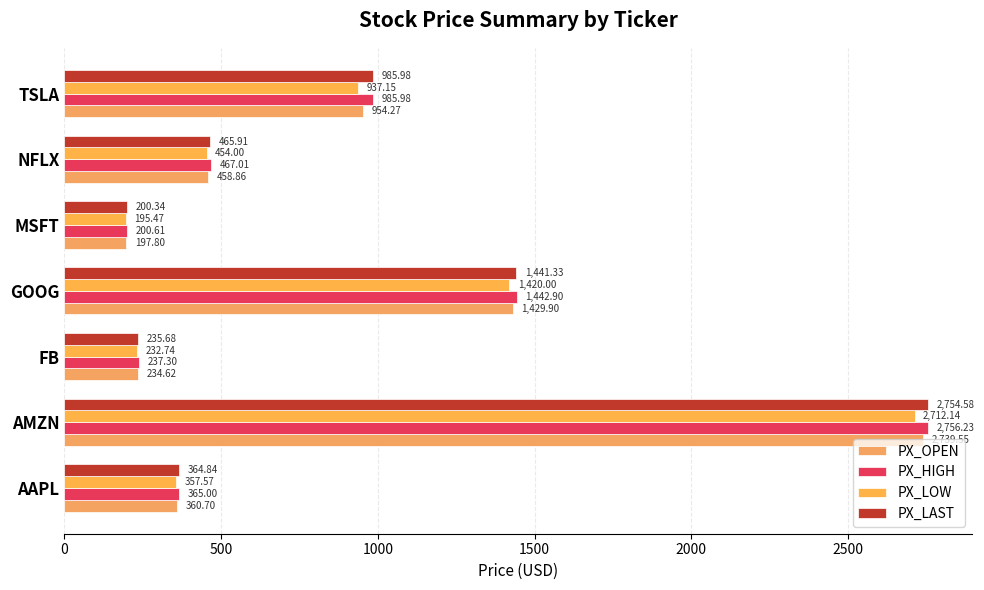

How many distinct data groups are displayed?

4